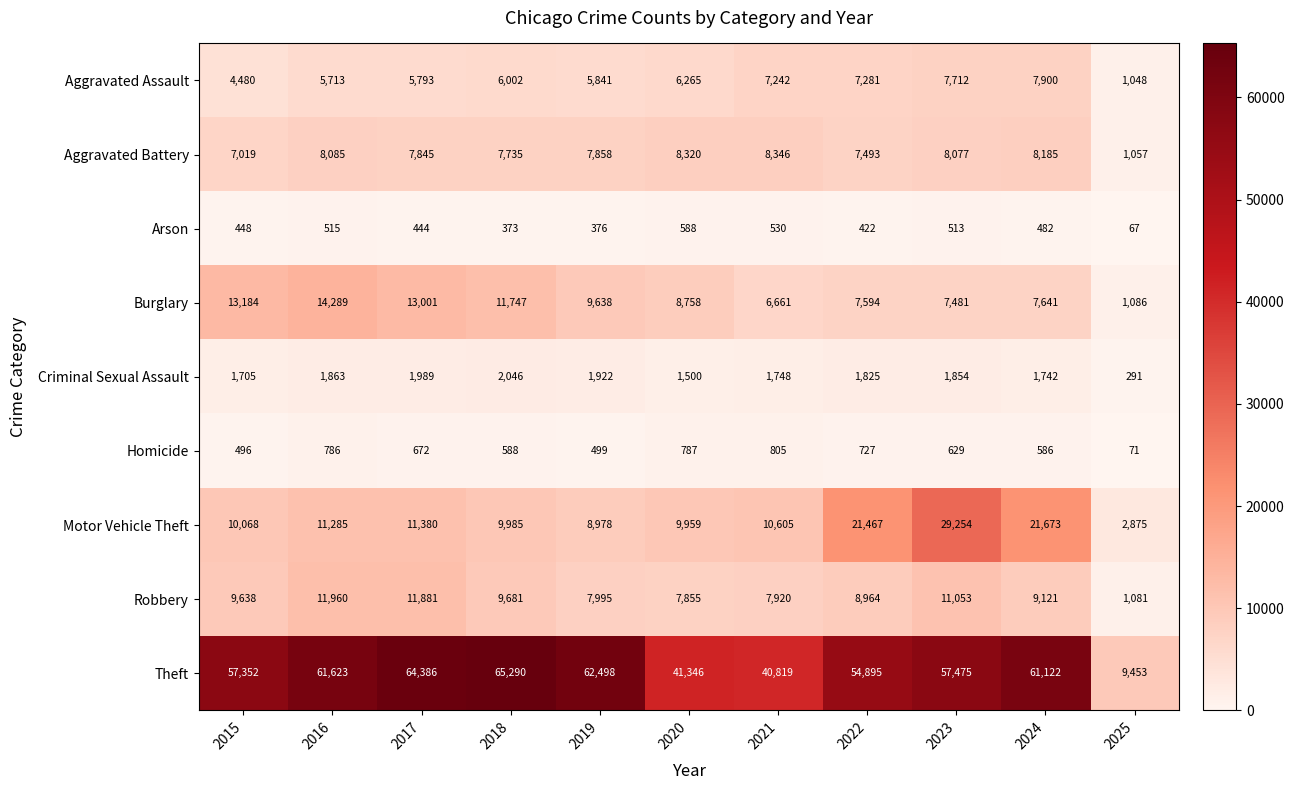

What is the difference between the maximum and minimum values in the Robbery series?

10879